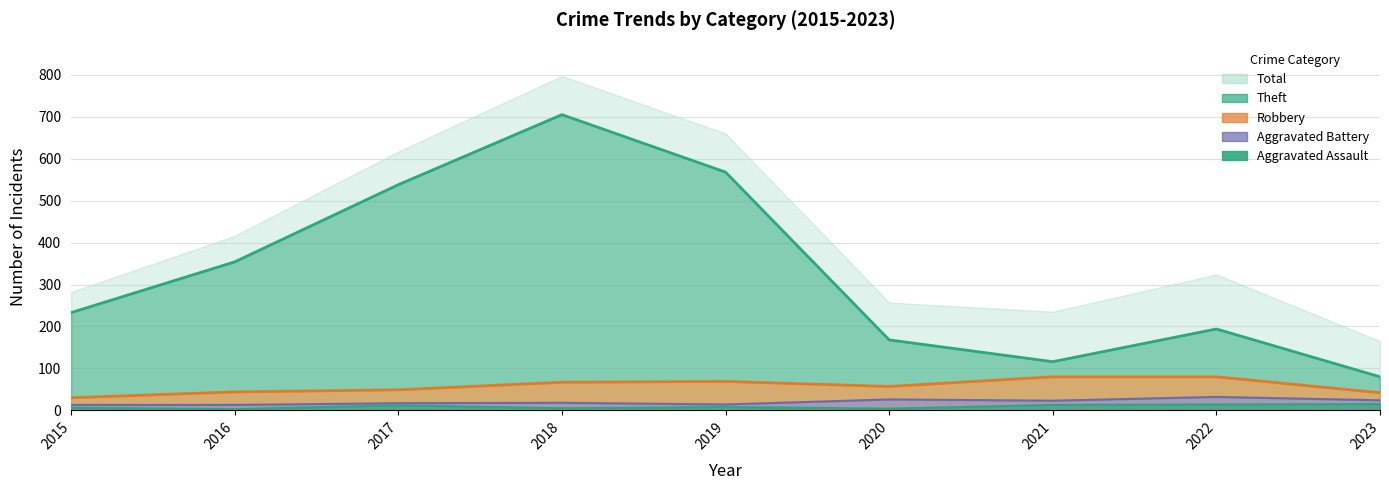

True or false: Aggravated Battery has more than 0 points higher than both neighbors.

True